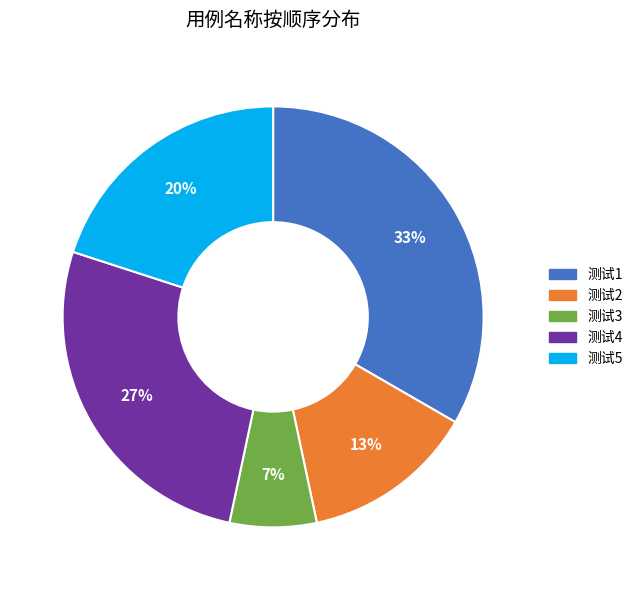

Combined, do 测试1 and 测试4 account for over 50%?

Yes